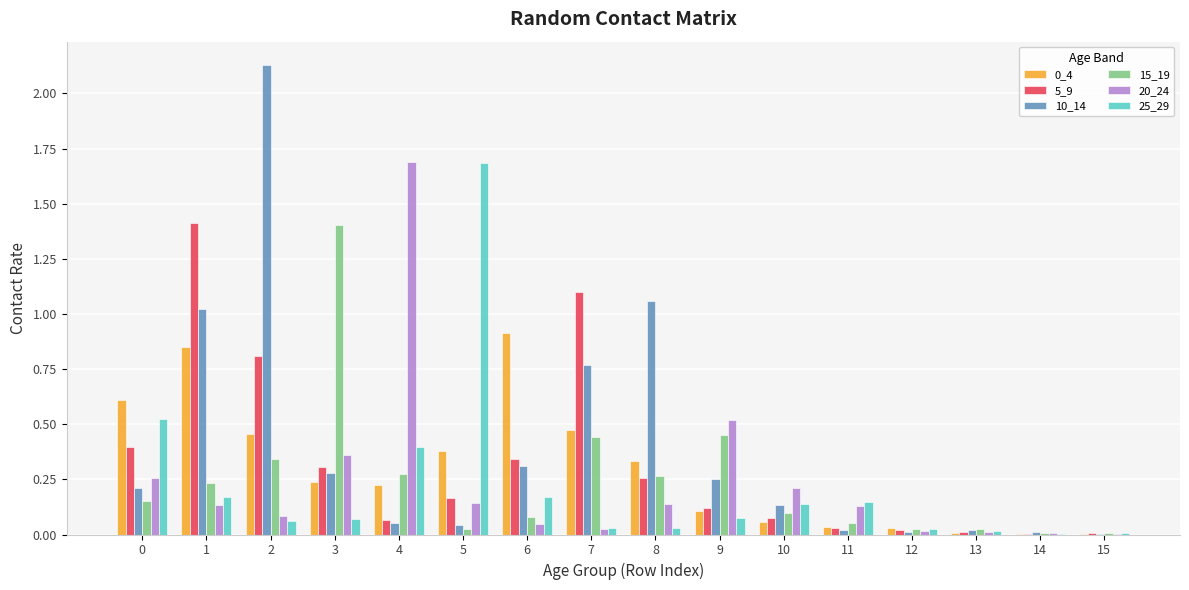

Which series has the largest total across all categories?

10_14